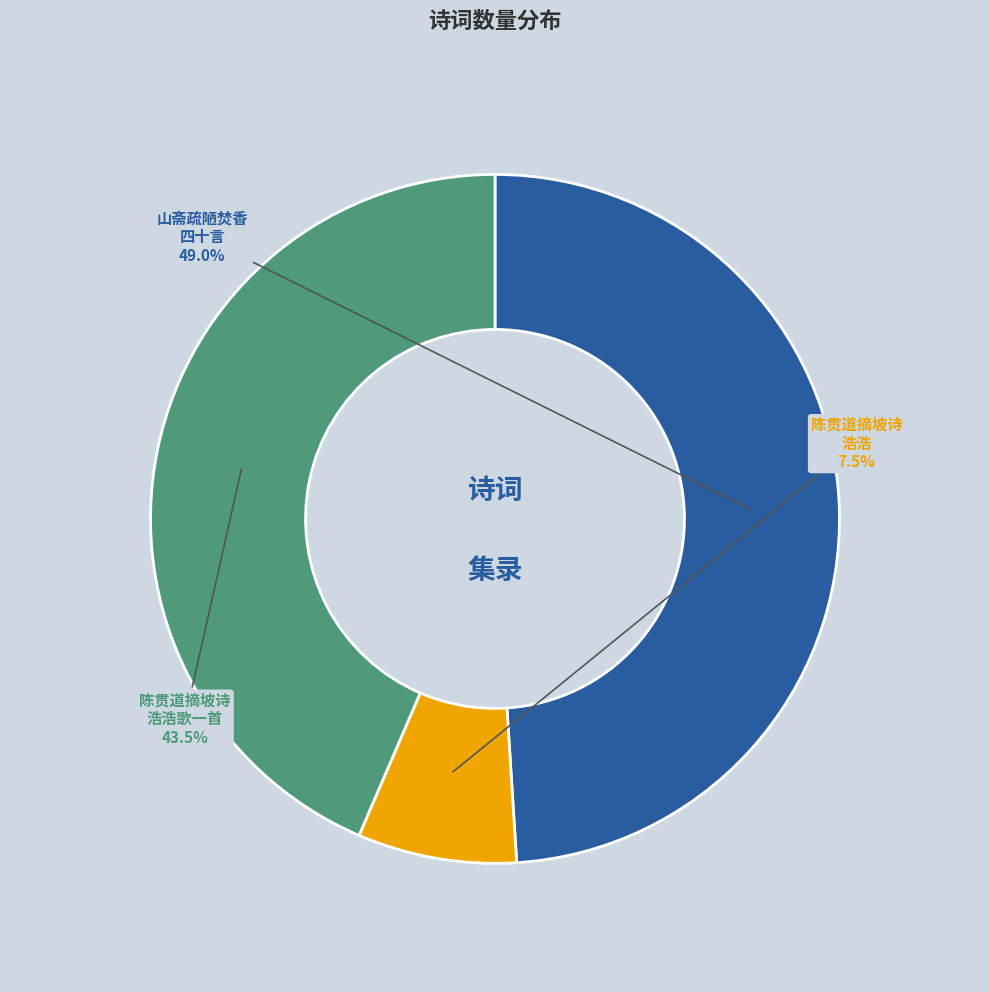

Between 山斋疏陋每焚香旁舍闻之而斋中不甚觉盖香随风以流也为四十言 and 陈贯道摘坡诗如寄以自号达者之流也为赋浩浩, which is larger?

山斋疏陋每焚香旁舍闻之而斋中不甚觉盖香随风以流也为四十言